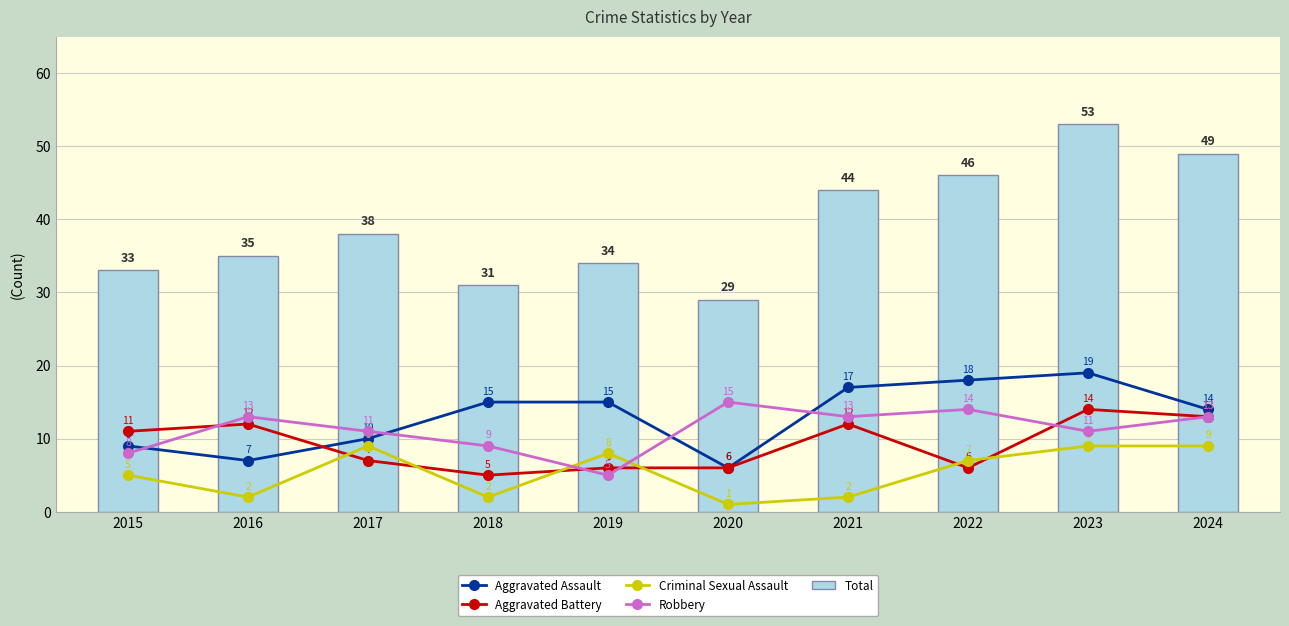

Reading left to right, transcribe all the data shown in this chart.

Aggravated Assault: 9	7	10	15	15	6	17	18	19	14
Aggravated Battery: 11	12	7	5	6	6	12	6	14	13
Criminal Sexual Assault: 5	2	9	2	8	1	2	7	9	9
Robbery: 8	13	11	9	5	15	13	14	11	13
Total: 33	35	38	31	34	29	44	46	53	49